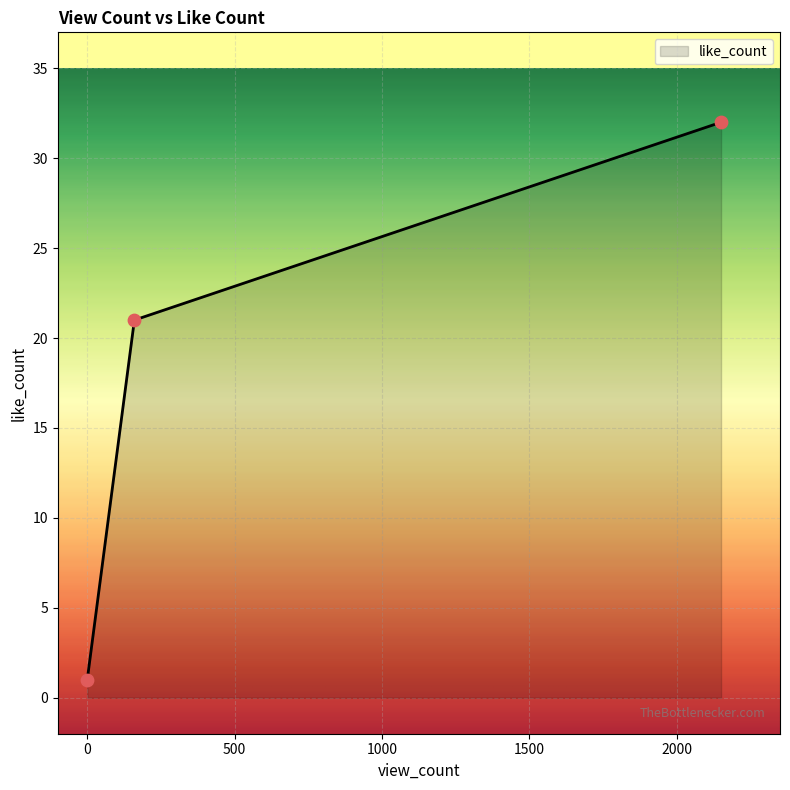

What is the average value?

18